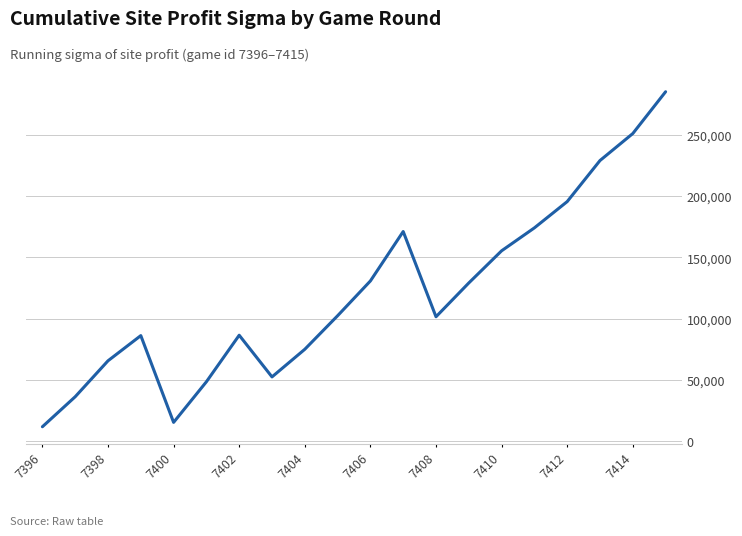

What is the smallest value displayed?

11650